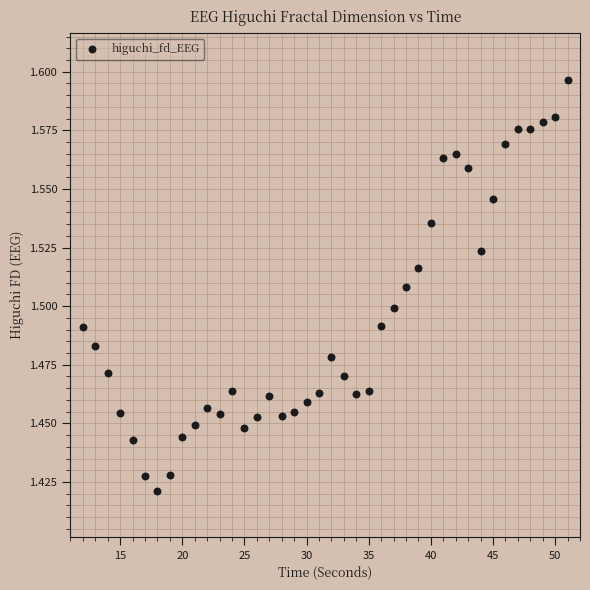

What is the range of X values (max minus min)?

39.0